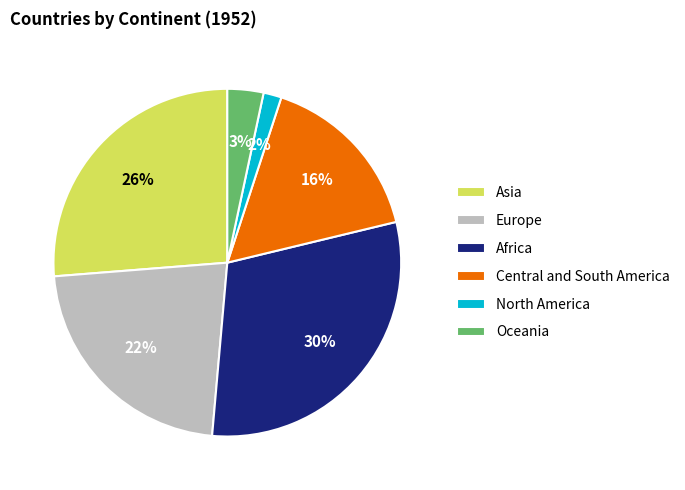

To the nearest percent, what is the combined percentage of Europe and North America?

24%